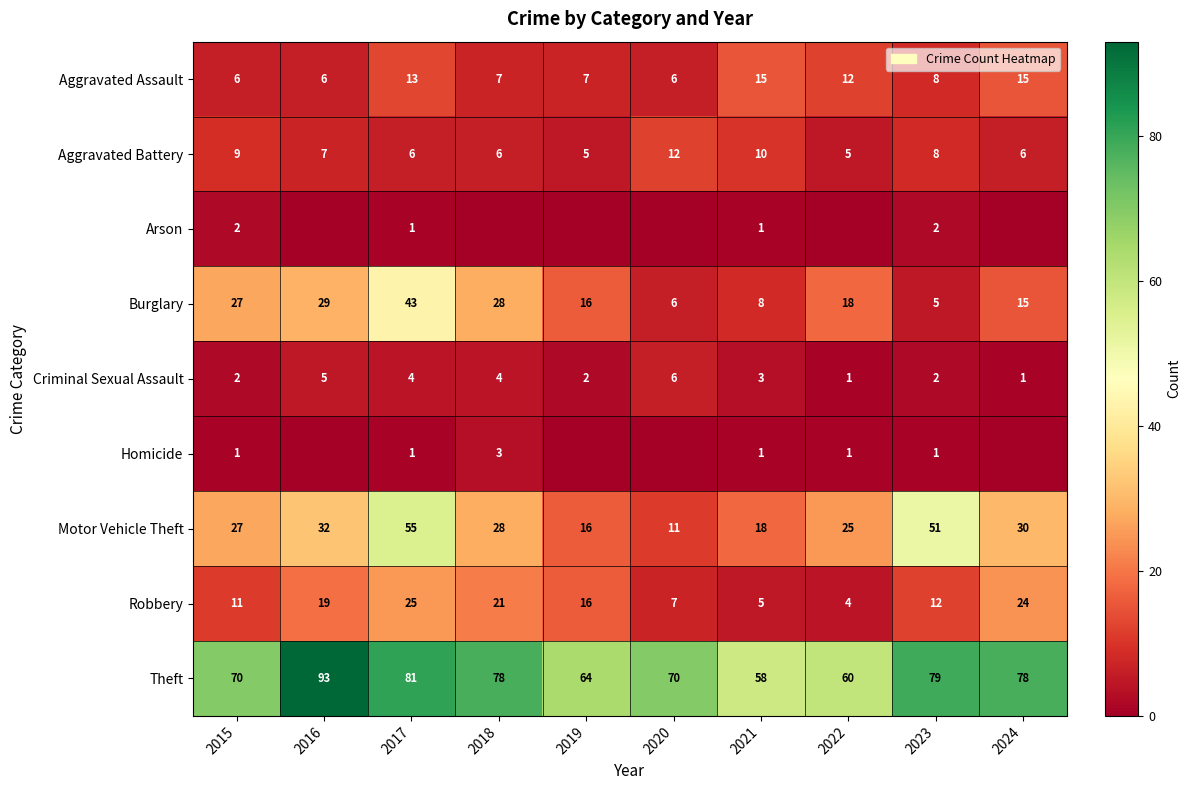

What is the highest value of the Motor Vehicle Theft series?

55